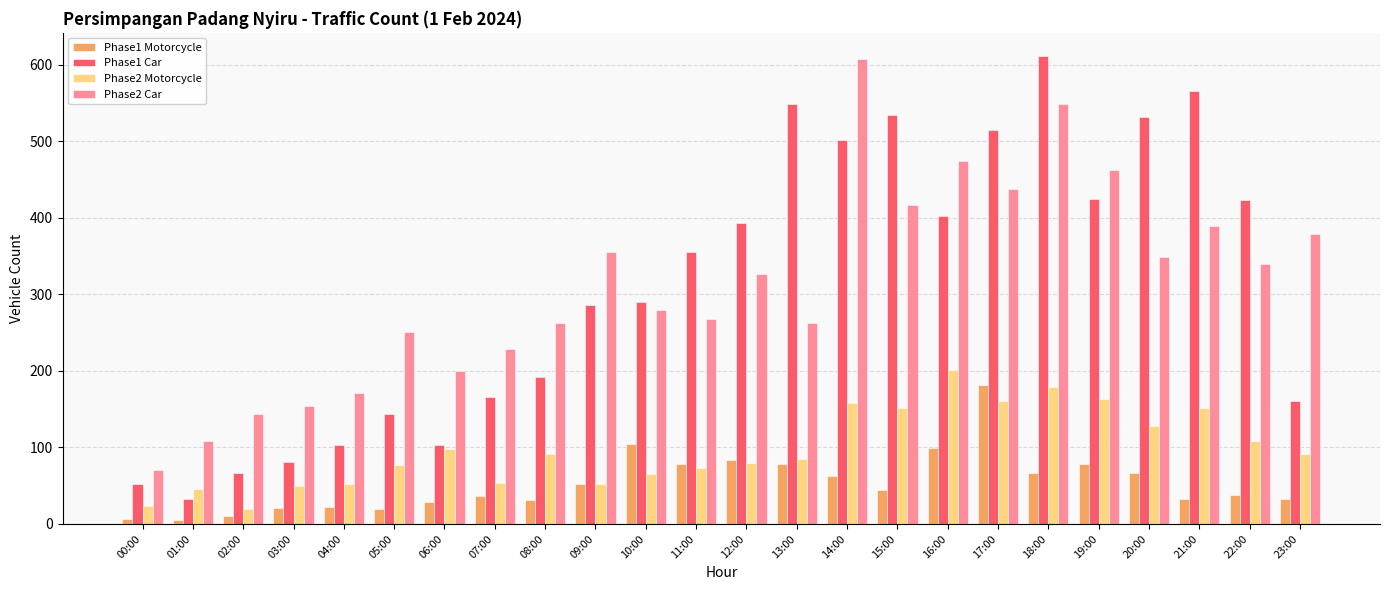

Are the bars horizontal?

No